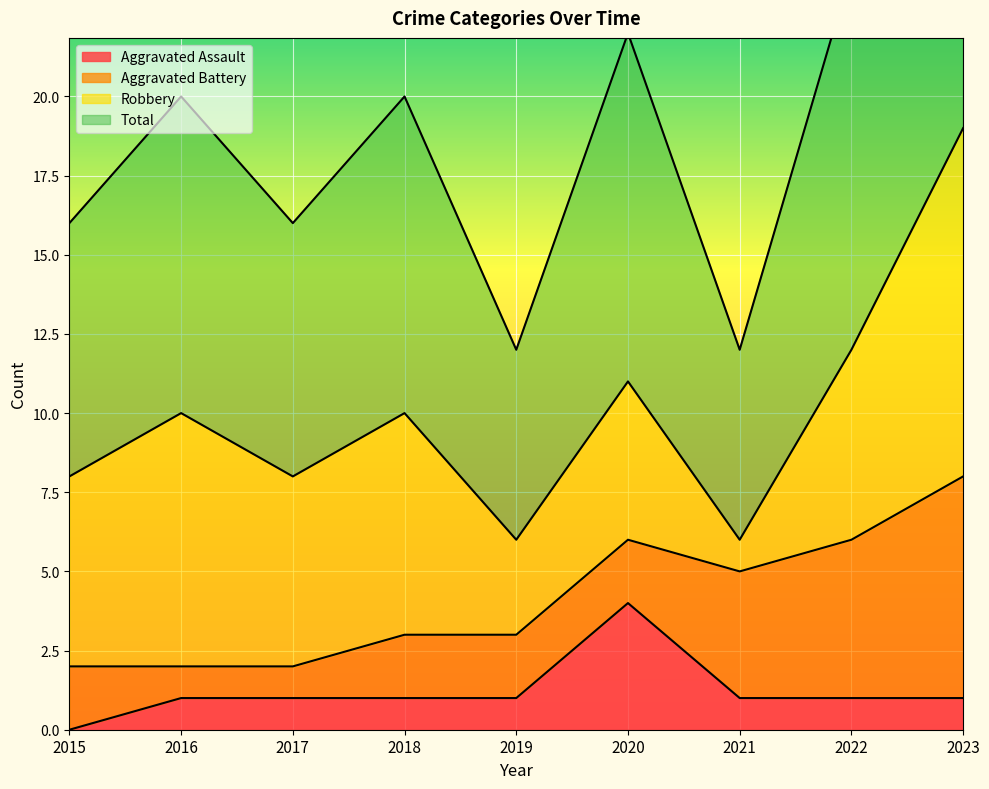

What is the approximate value of Aggravated Assault at 2017?

1